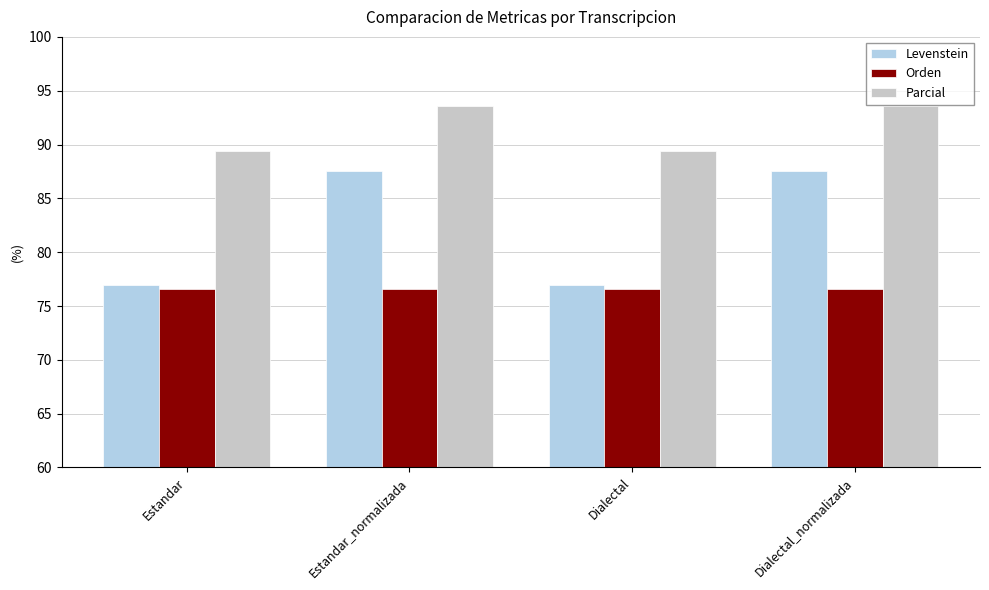

What is the approximate value of Orden at Estandar_normalizada?

76.6